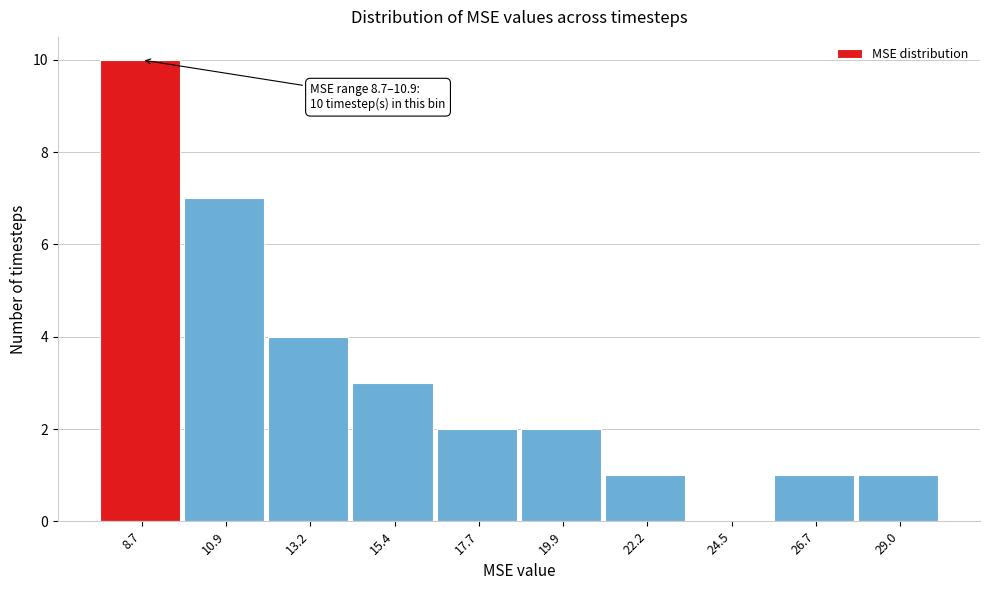

Reading left to right, transcribe all the data shown in this chart.

8.7=10	10.9=7	13.2=4	15.4=3	17.7=2	19.9=2	22.2=1	24.5=0	26.7=1	29.0=1